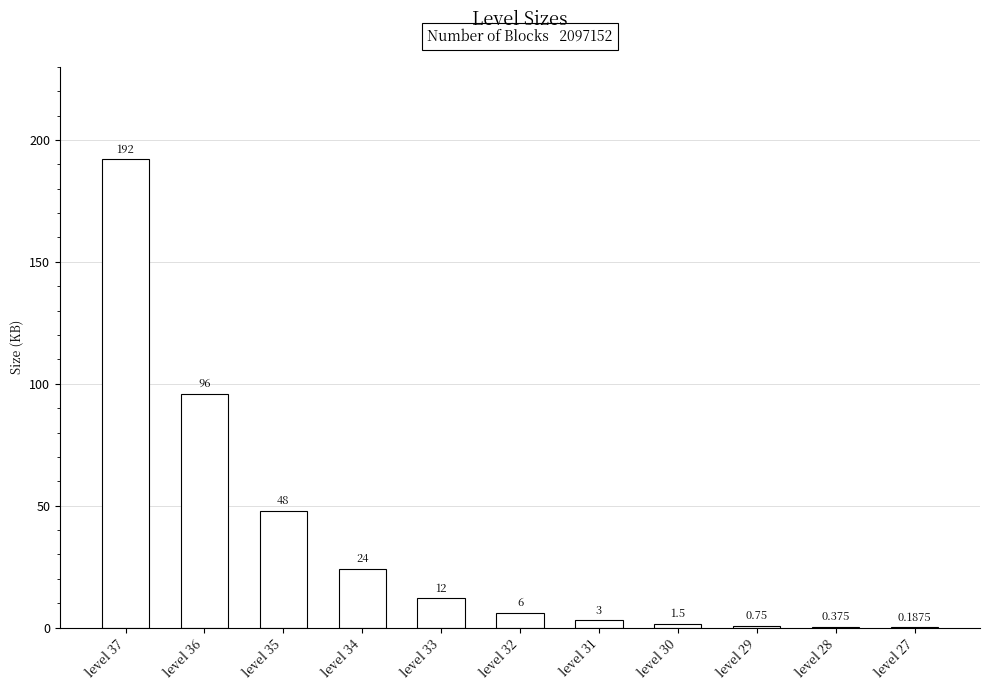

Rank the categories by value from lowest to highest.

level 27, level 28, level 29, level 30, level 31, level 32, level 33, level 34, level 35, level 36, level 37